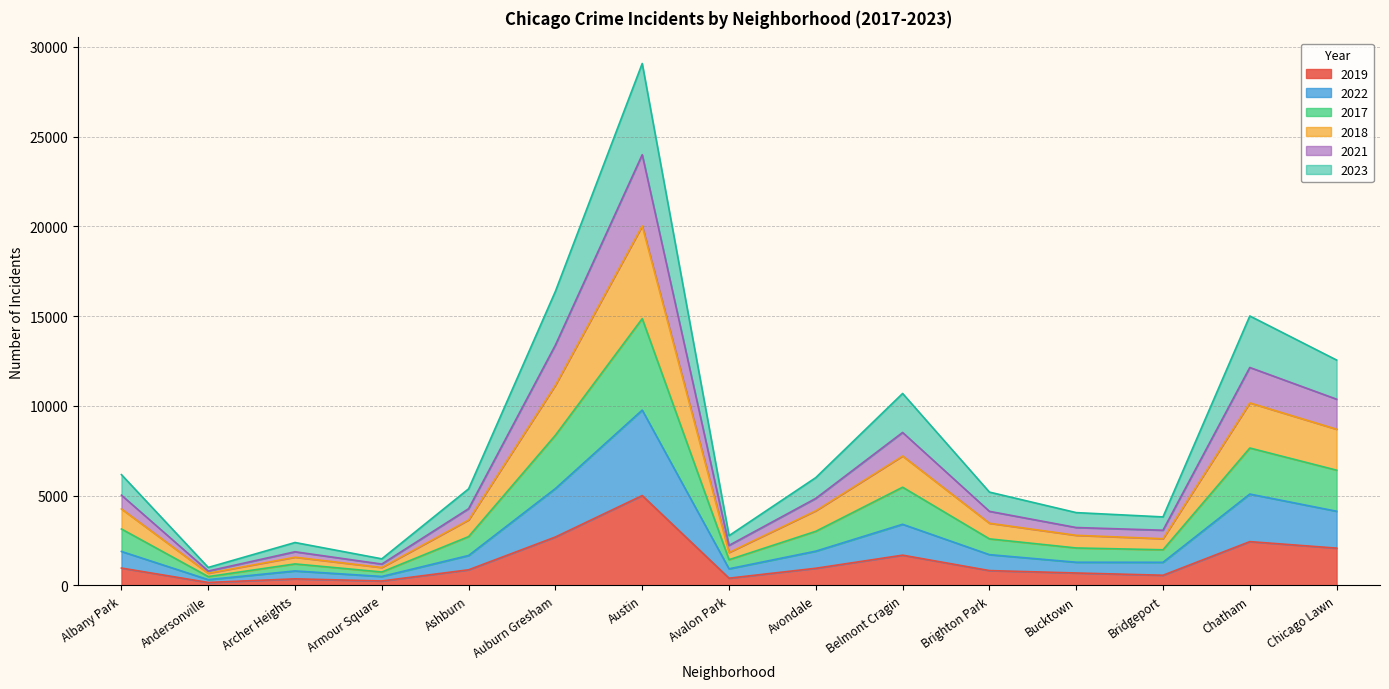

How many lines are shown in the chart?

6